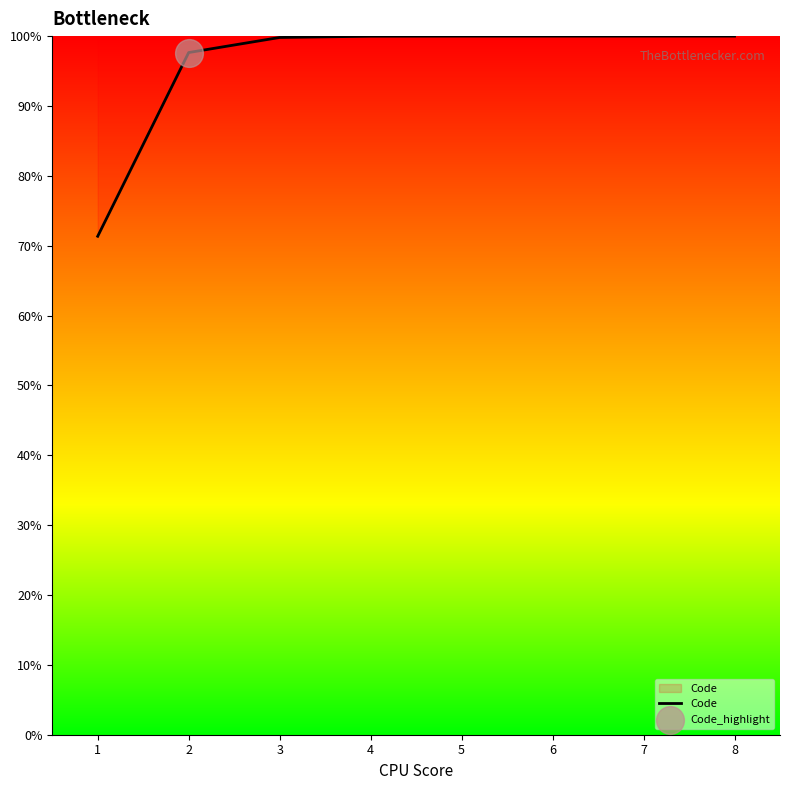

What is the ratio of the value at 1 to the value at 7?

0.7